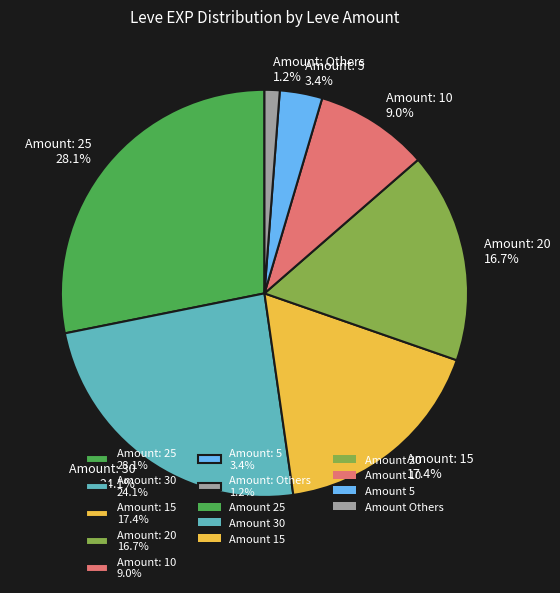

To the nearest percent, what is the difference between the largest and smallest slice percentages?

27%